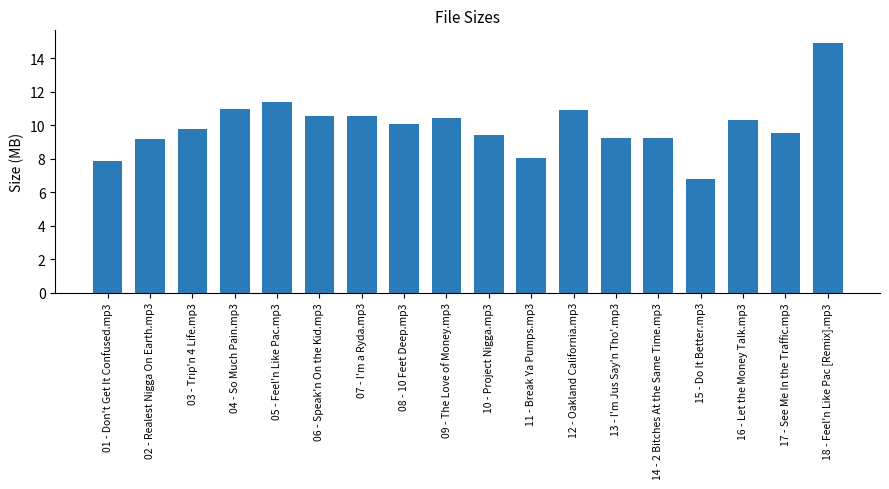

How many data points does each series have?

18